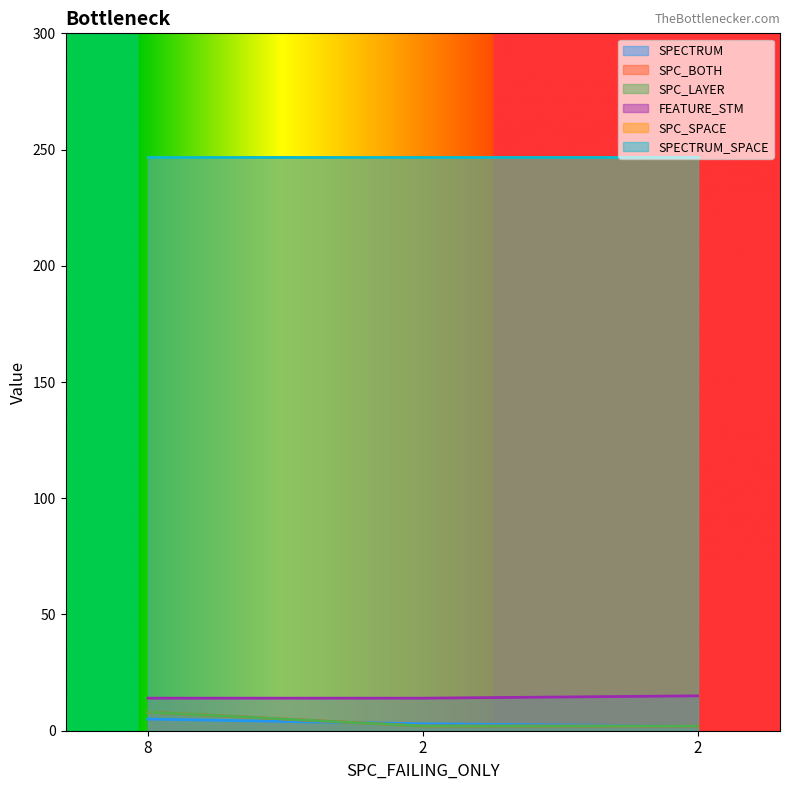

The value of SPC_LAYER at 2 is 3. True or false?

False